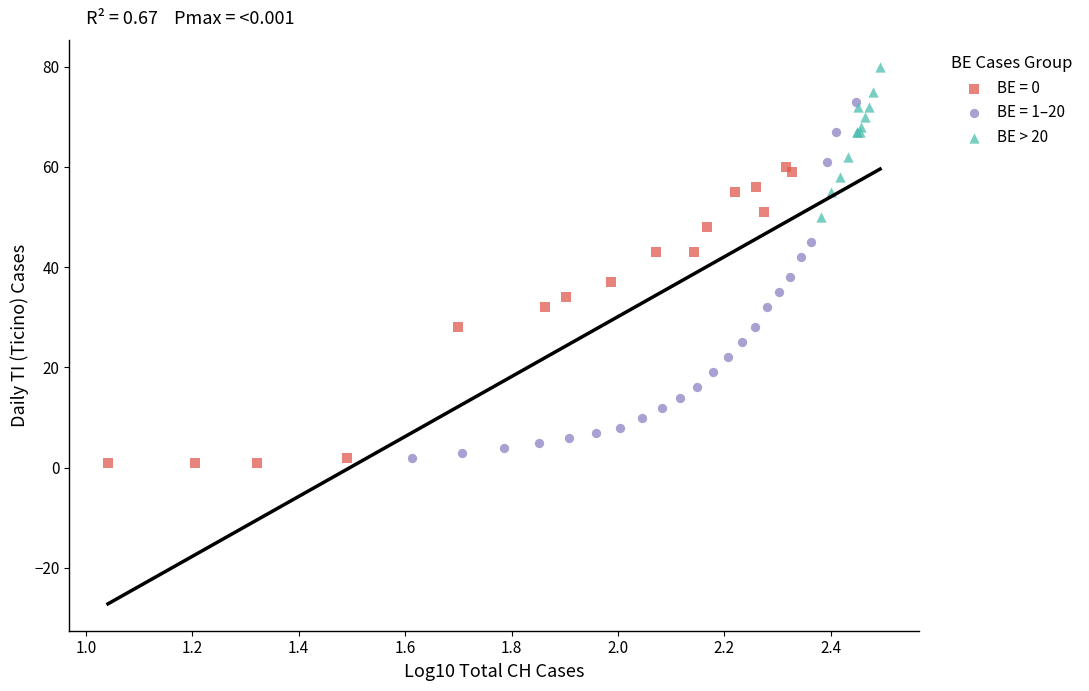

Which series contains the highest Y value?

BE > 20